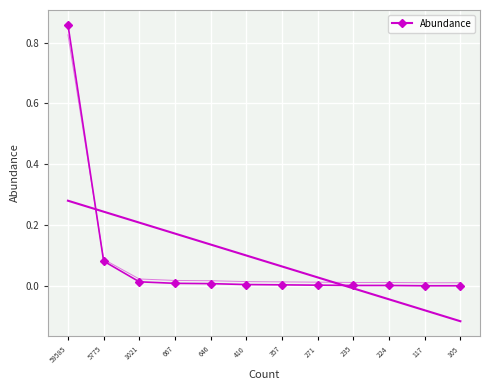

Rank the categories by value from lowest to highest.

117, 105, 235, 224, 271, 357, 410, 646, 667, 1021, 5775, 59585